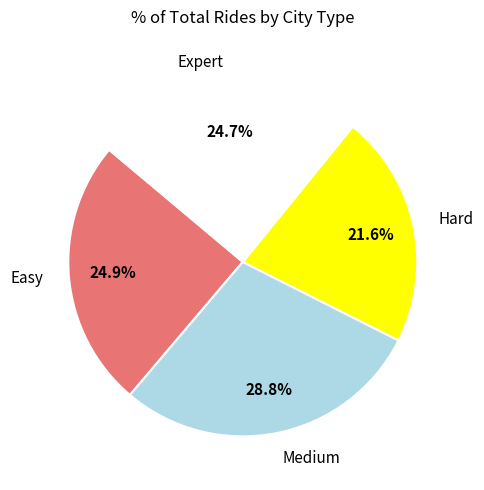

What is the total percentage of Easy and Hard?

46.5%